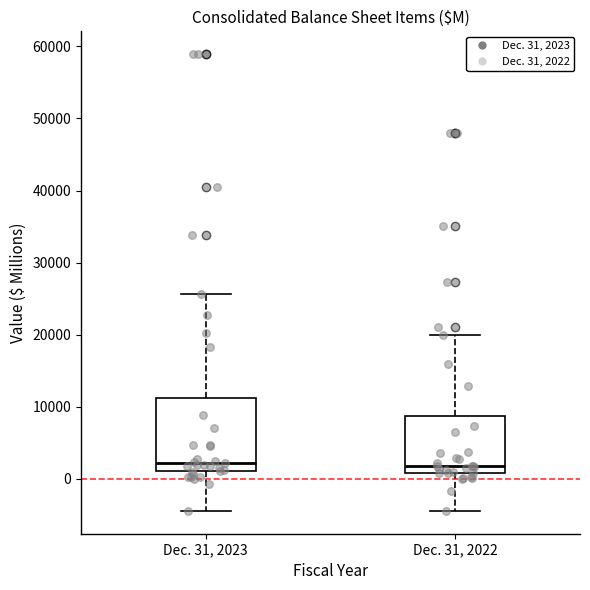

Reading left to right, transcribe this box plot: for each box, give where its median line is, the range the box spans, and where its two whiskers end, as read against the y-axis. The values are not printed on the chart, so give them approximately, as read against the axis.

Dec. 31, 2023: median 2000, box 1000 to 11000, whiskers -4000 to 26000
Dec. 31, 2022: median 2000, box 1000 to 9000, whiskers -4000 to 20000